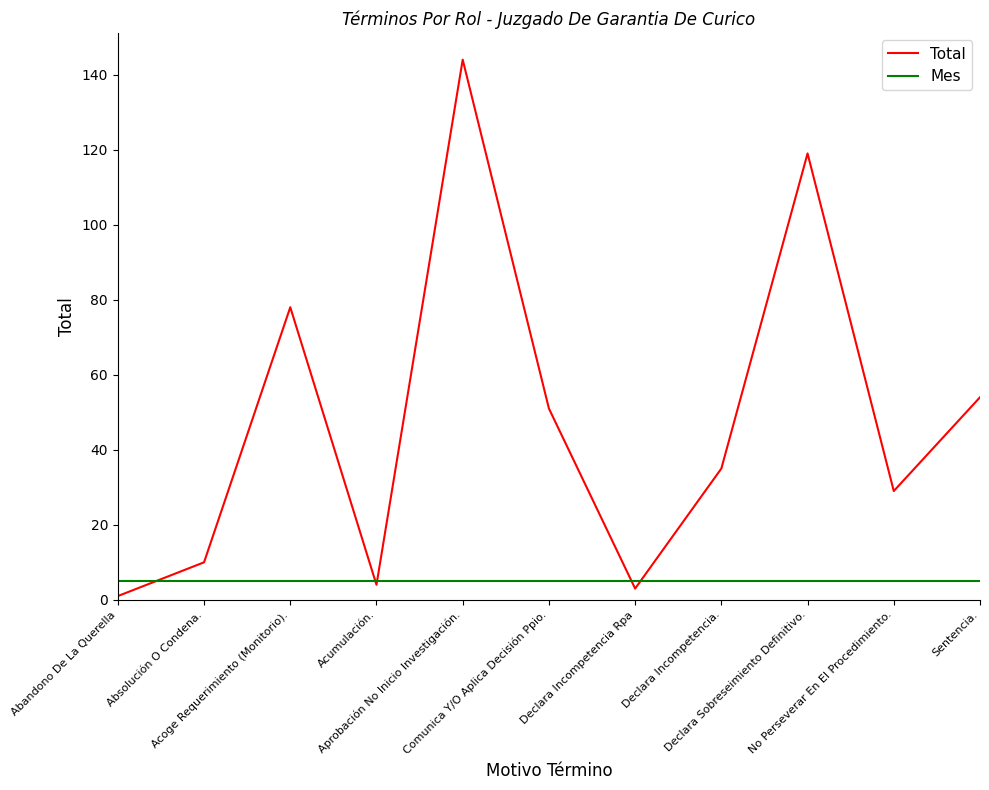

Which series has the largest total across all categories?

Total